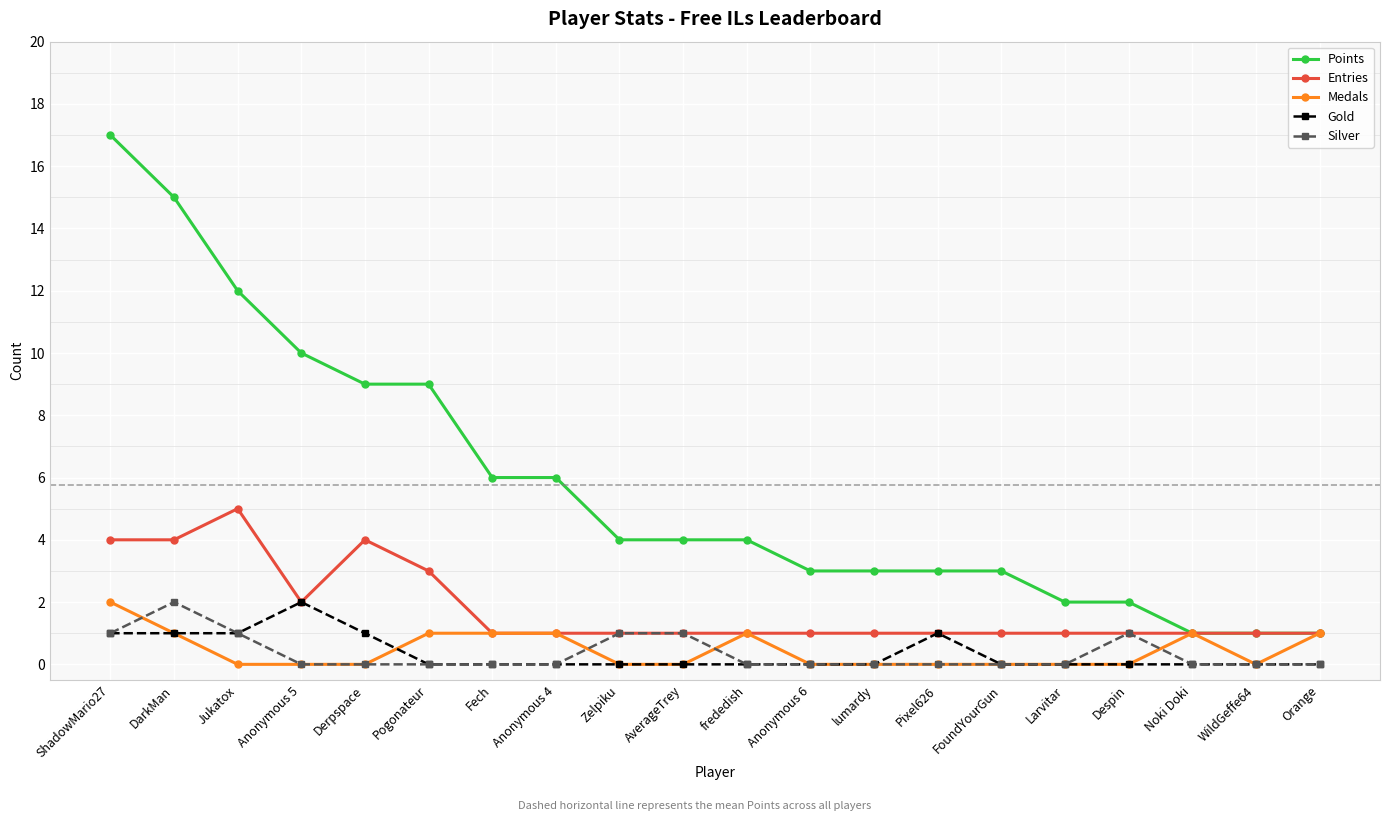

Reading left to right, list all the values displayed in this chart.

Points: 17	15	12	10	9	9	6	6	4	4	4	3	3	3	3	2	2	1	1	1
Entries: 4	4	5	2	4	3	1	1	1	1	1	1	1	1	1	1	1	1	1	1
Medals: 2	1	0	0	0	1	1	1	0	0	1	0	0	0	0	0	0	1	0	1
Gold: 1	1	1	2	1	0	0	0	0	0	0	0	0	1	0	0	0	0	0	0
Silver: 1	2	1	0	0	0	0	0	1	1	0	0	0	0	0	0	1	0	0	0